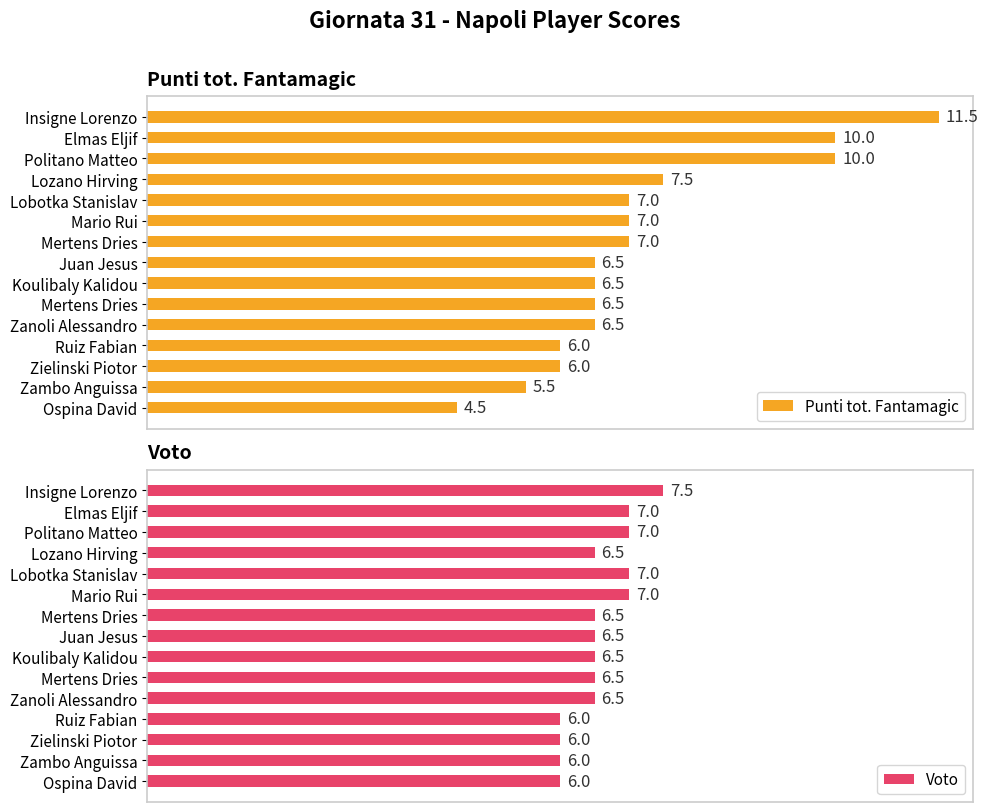

What is the sum of all Voto values?

98.5